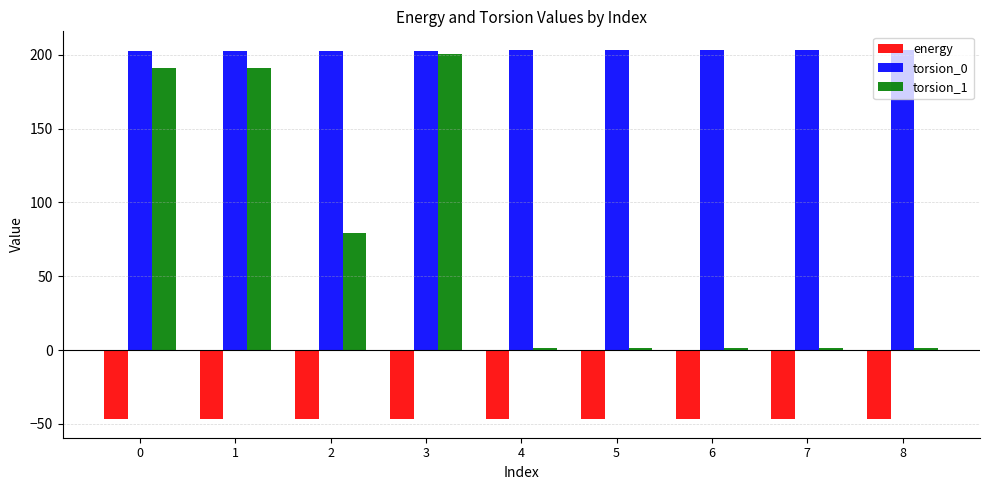

What is the difference between the highest and lowest values at 5?

250.3